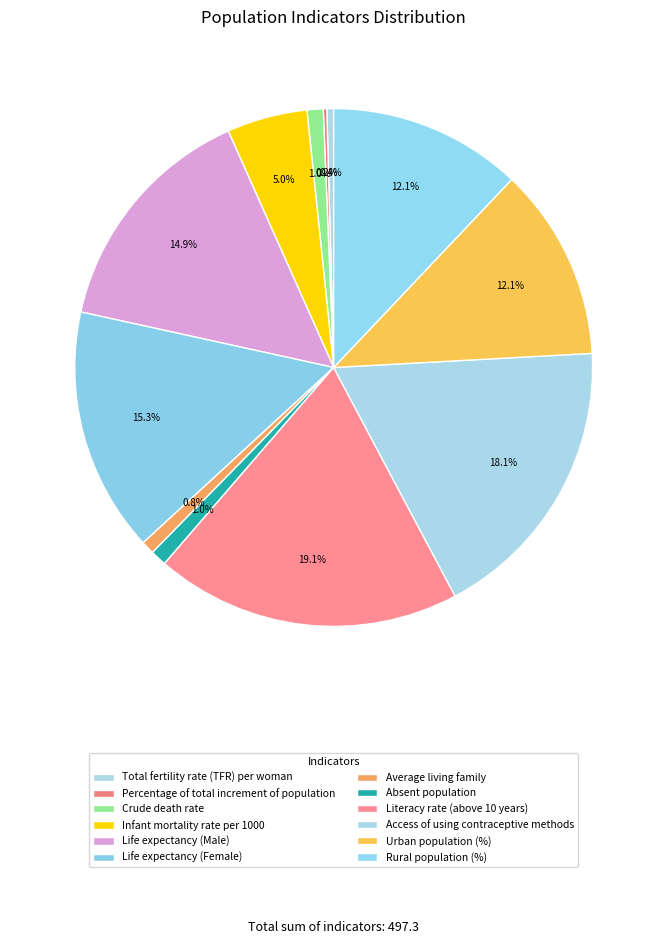

True or false: Absent population accounts for 1% of the total.

True